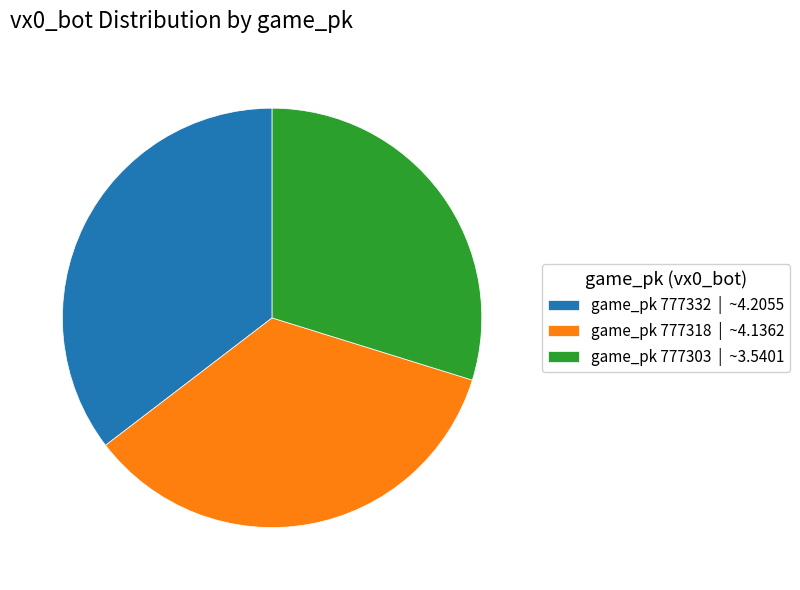

How many slices are in this pie chart?

3